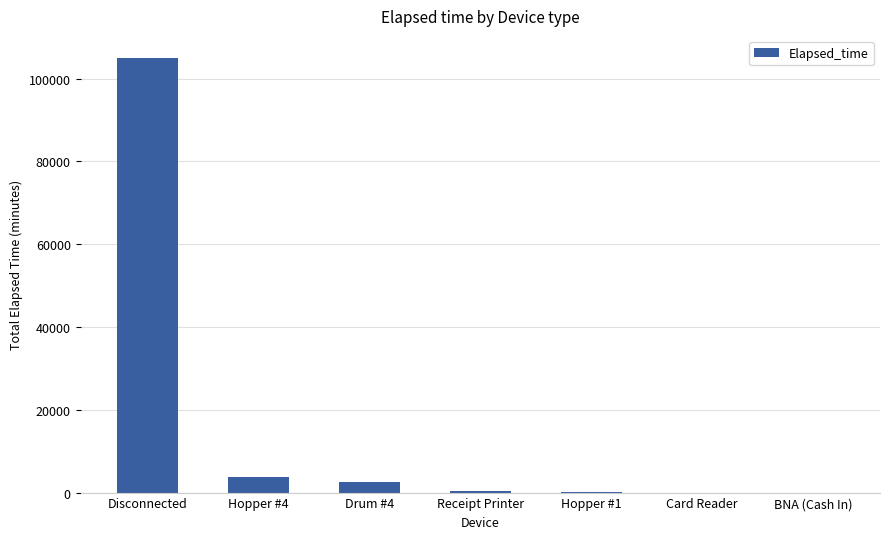

What is the change in value from Disconnected to Receipt Printer?

-104627